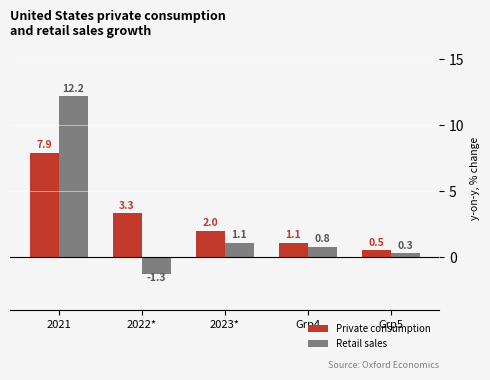

The Retail sales series shows 12.2 at 2021. True or false?

True